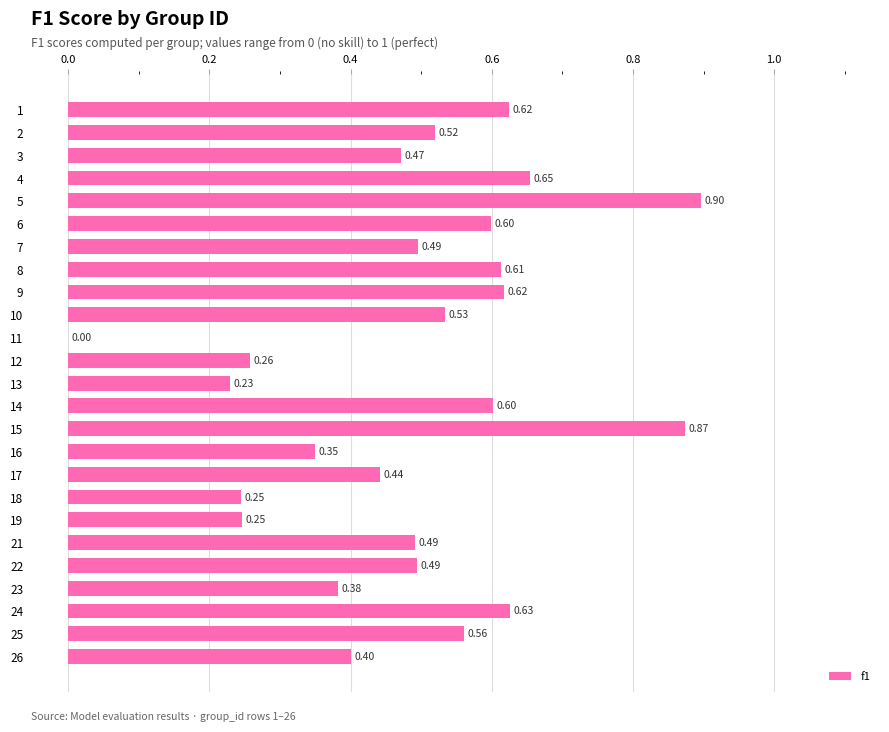

What is the sum of the values at 3 and 2?

1.0